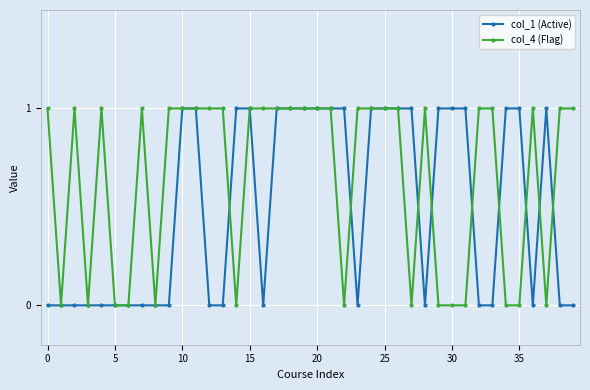

Which series ends up on top after the final intersection of col_4 (Flag) and col_1 (Active)?

col_4 (Flag)